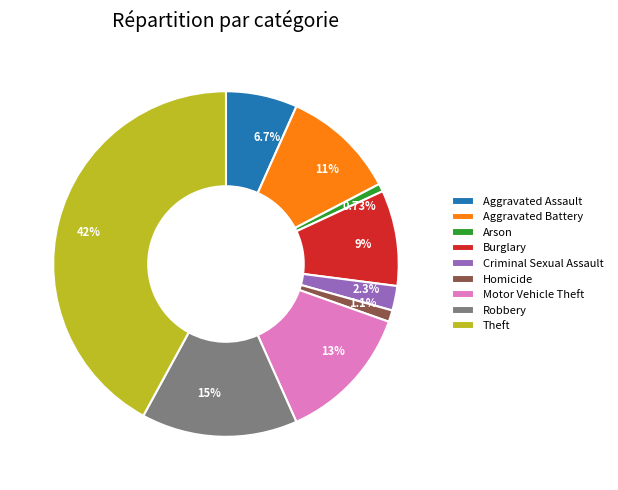

To the nearest percent, what is the average slice percentage?

11%